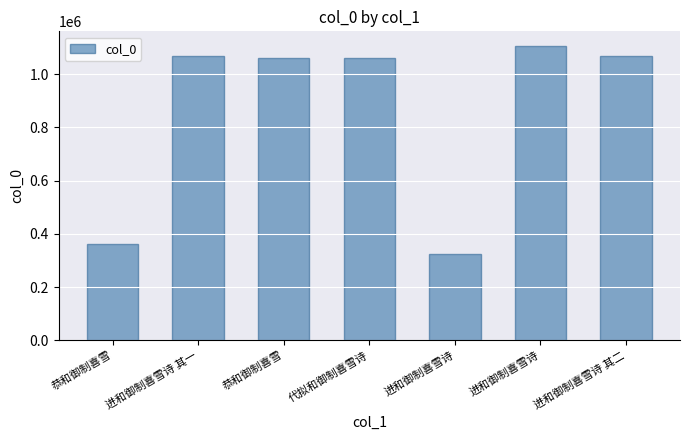

How many bars are there in total?

7